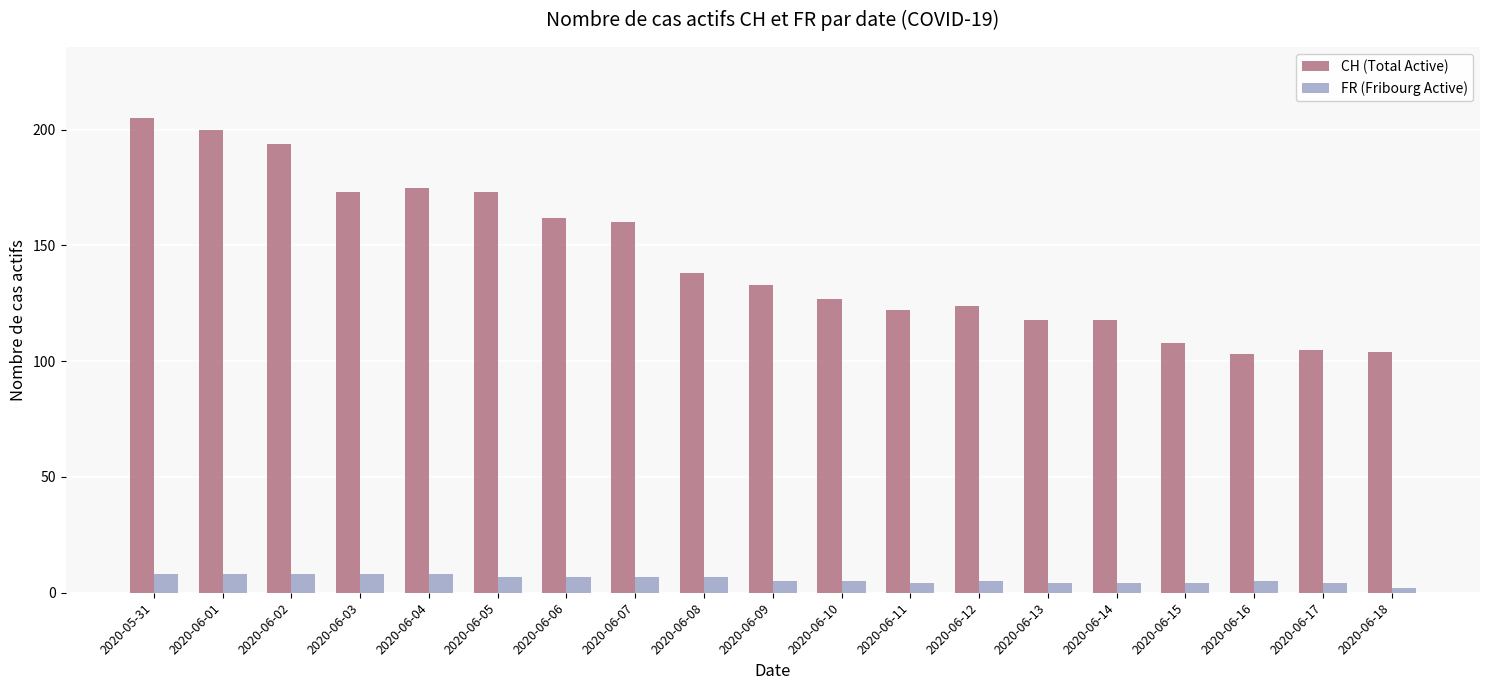

Which series has the largest range (max minus min)?

CH (Total Active)